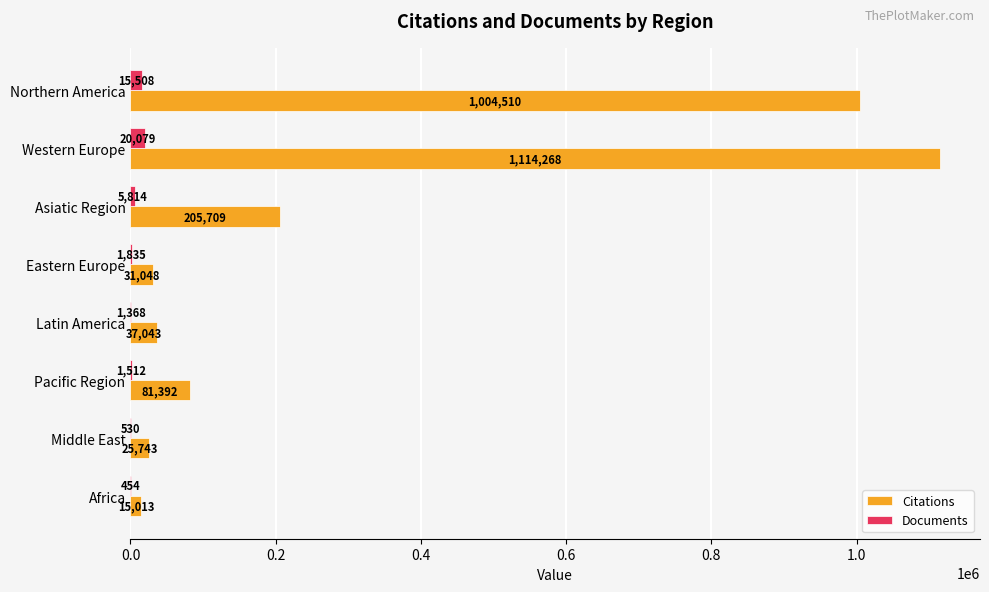

Which series has the largest total across all categories?

Citations